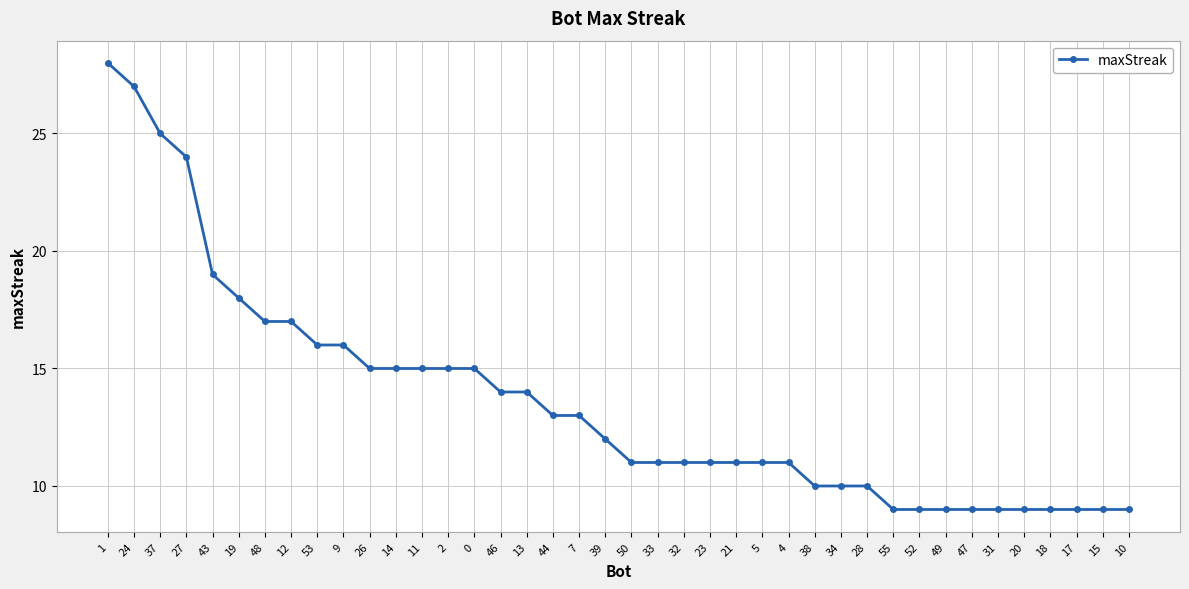

Reading left to right, extract all data points from this chart.

28	27	25	24	19	18	17	17	16	16	15	15	15	15	15	14	14	13	13	12	11	11	11	11	11	11	11	10	10	10	9	9	9	9	9	9	9	9	9	9